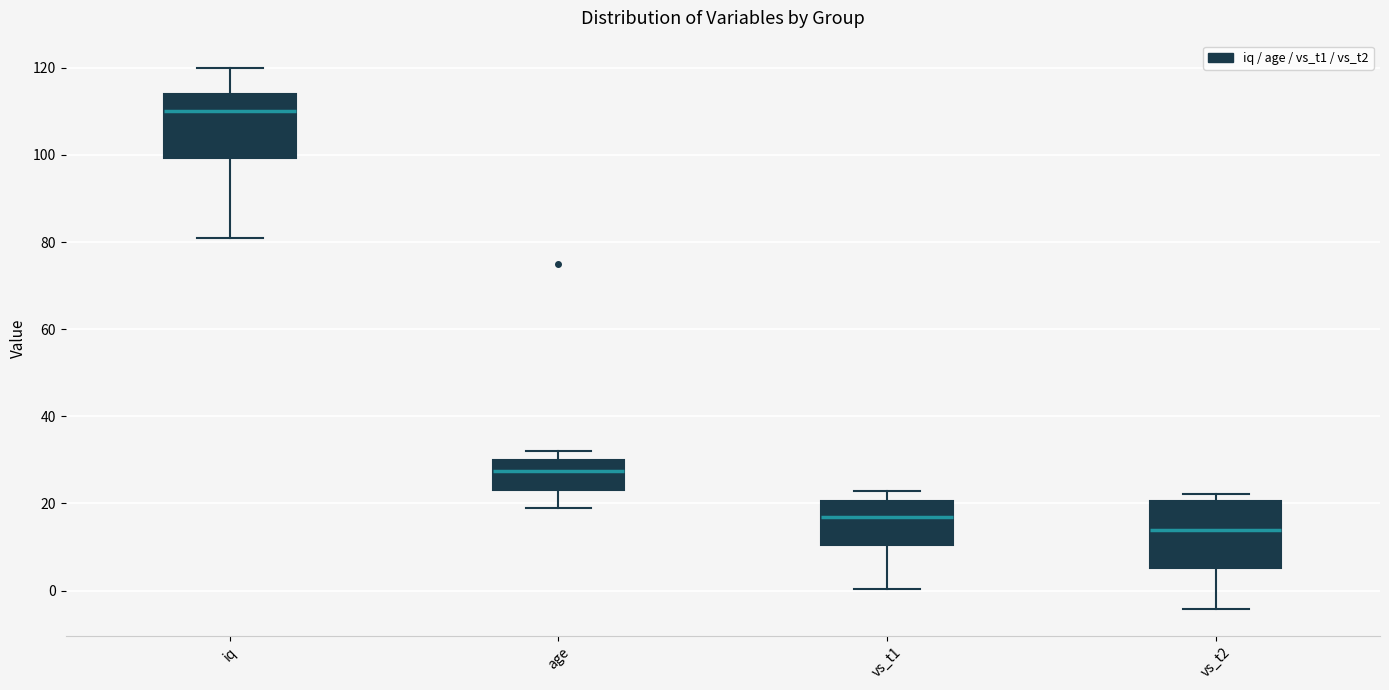

Reading left to right, read every box against the y-axis: the position of its median line, the range the box covers, and the ends of its whiskers. The values are not printed on the chart, so give them approximately, as read against the axis.

iq: median 110, box 100 to 114, whiskers 82 to 120
age: median 28, box 24 to 30, whiskers 20 to 32
vs_t1: median 16, box 10 to 20, whiskers 0 to 22
vs_t2: median 14, box 6 to 20, whiskers -4 to 22